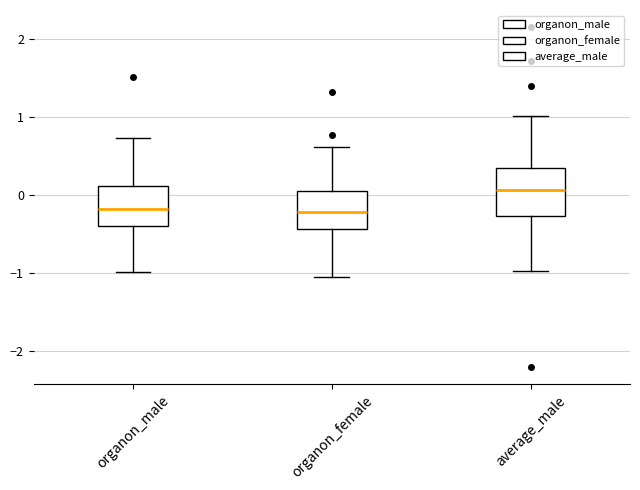

Comparing the boxes themselves (not the whiskers), which one is the tallest?

average_male